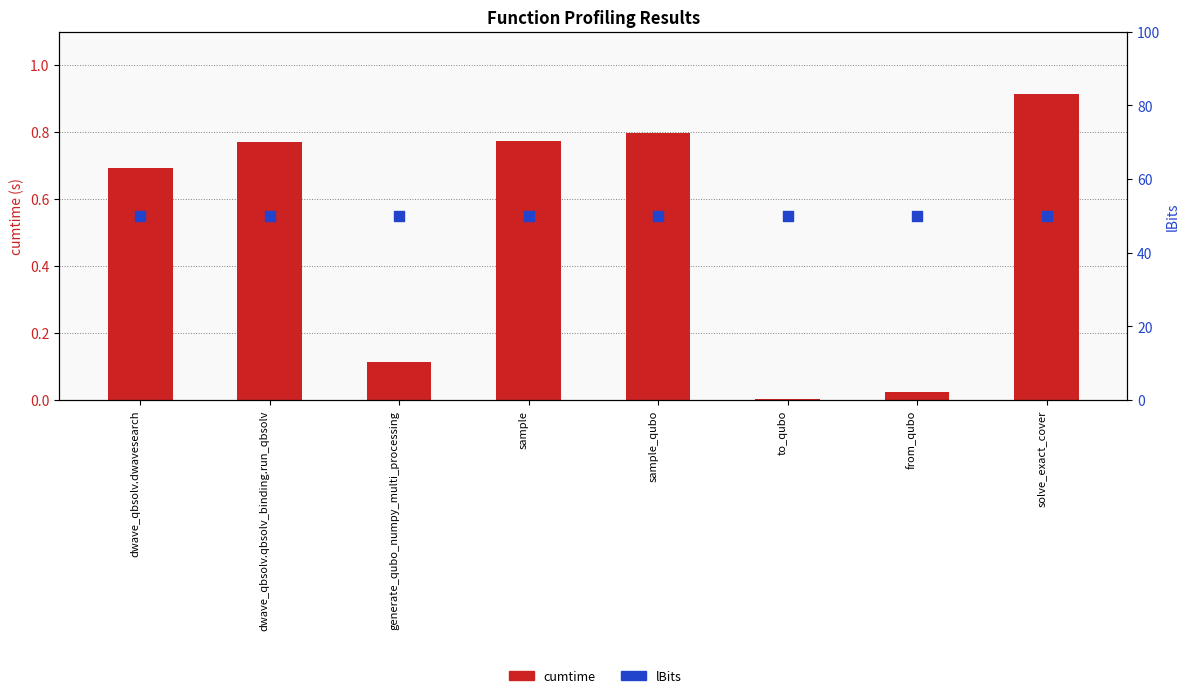

Which series has the largest total across all categories?

lBits